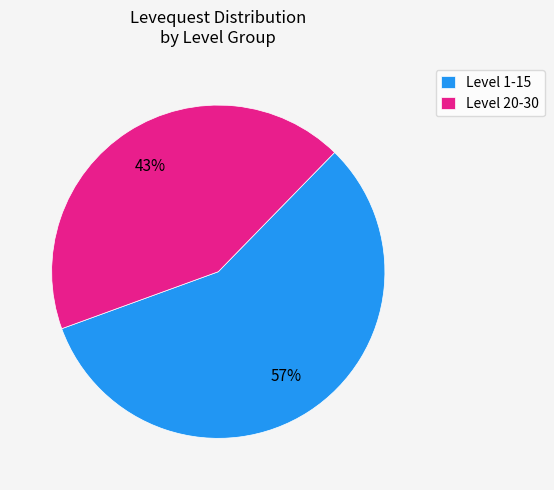

Is there a majority slice in this chart?

Yes